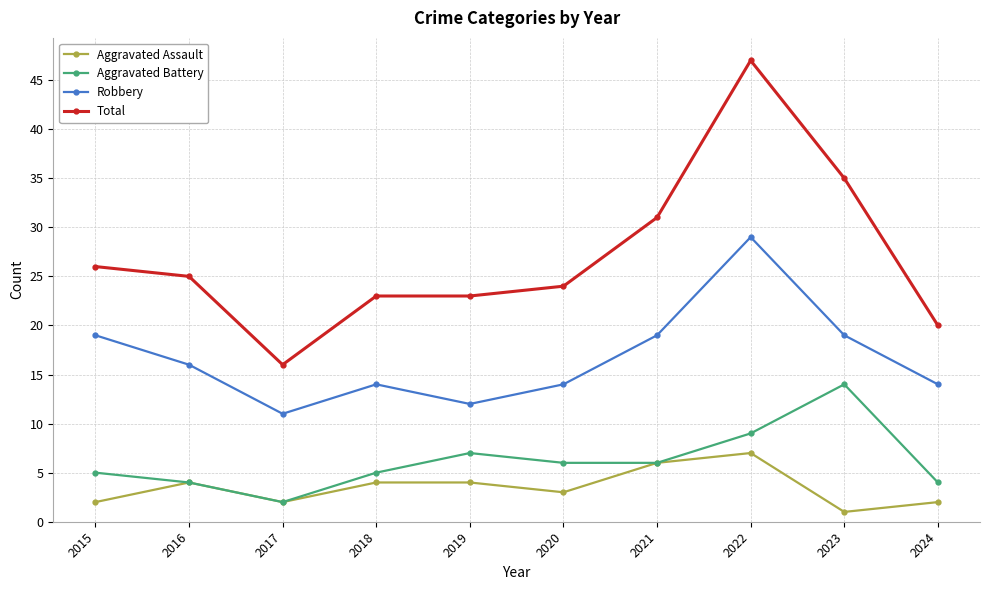

What is the smallest value displayed?

1